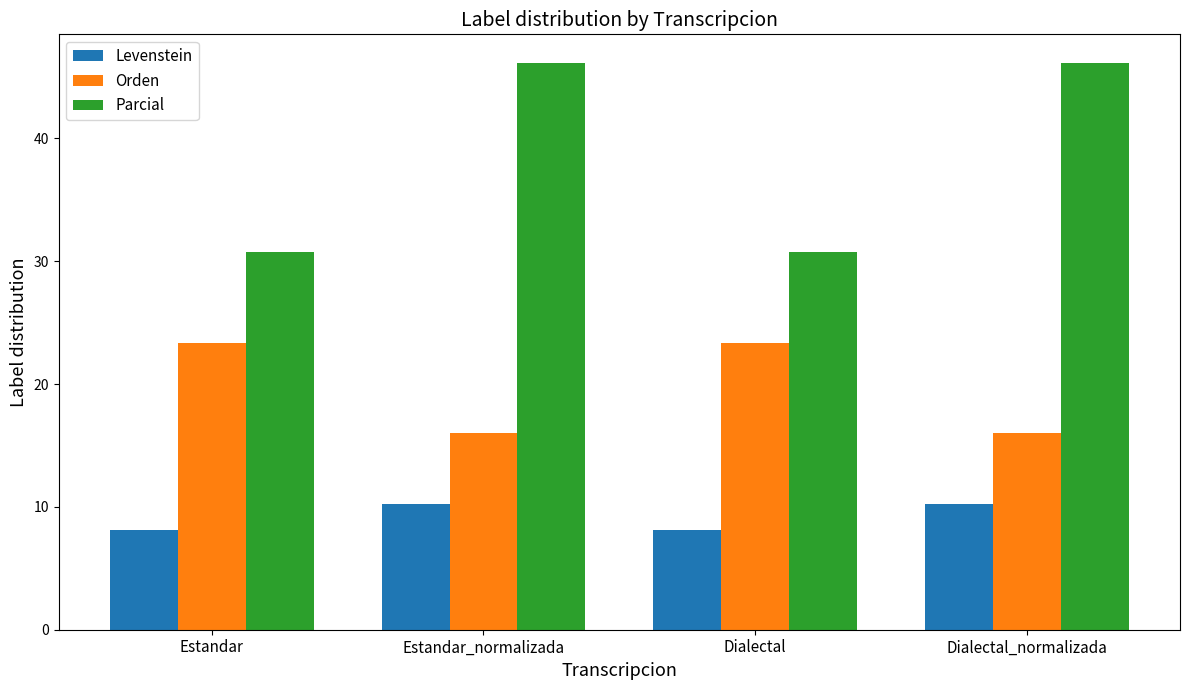

What is the difference between the highest and lowest values at Estandar?

22.7